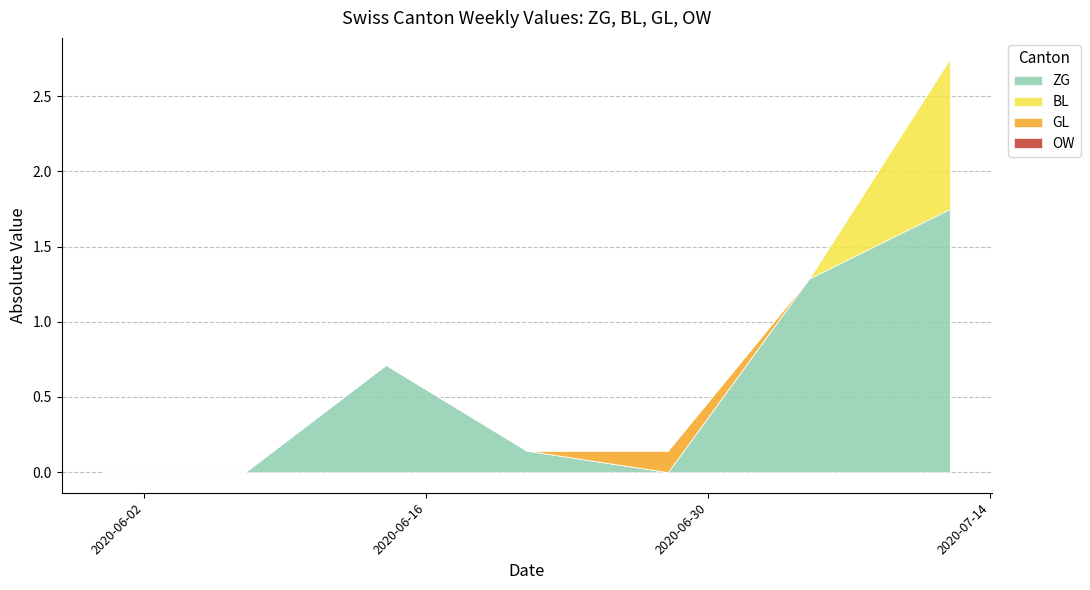

Is it true that OW equals 0 at 2020-09-27?

True